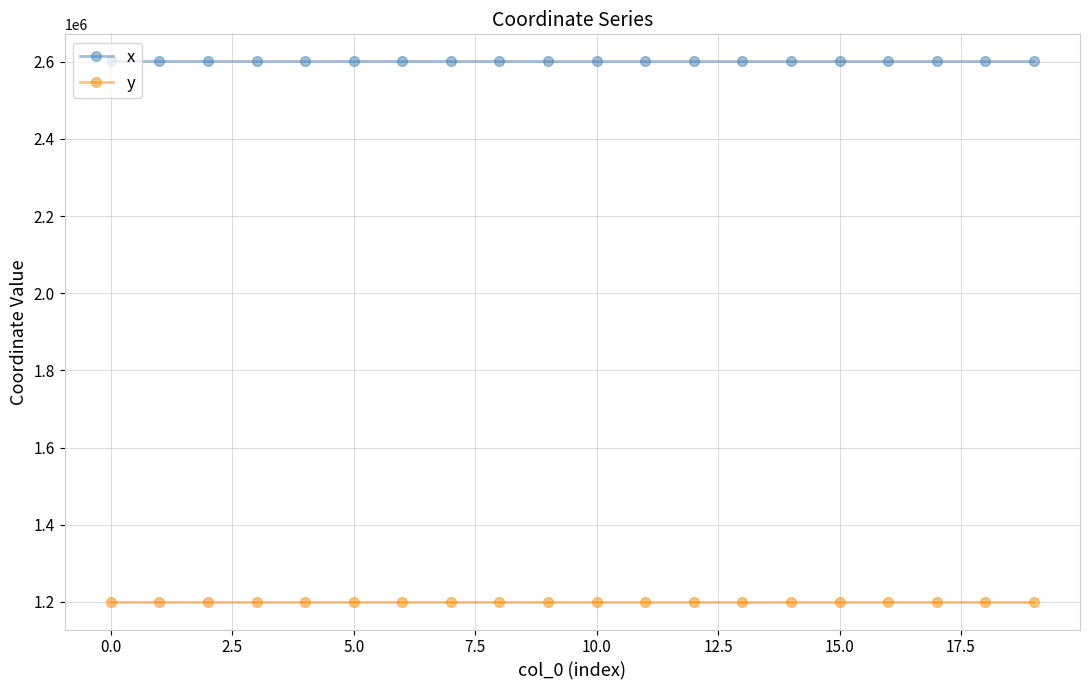

How many distinct data groups are displayed?

2